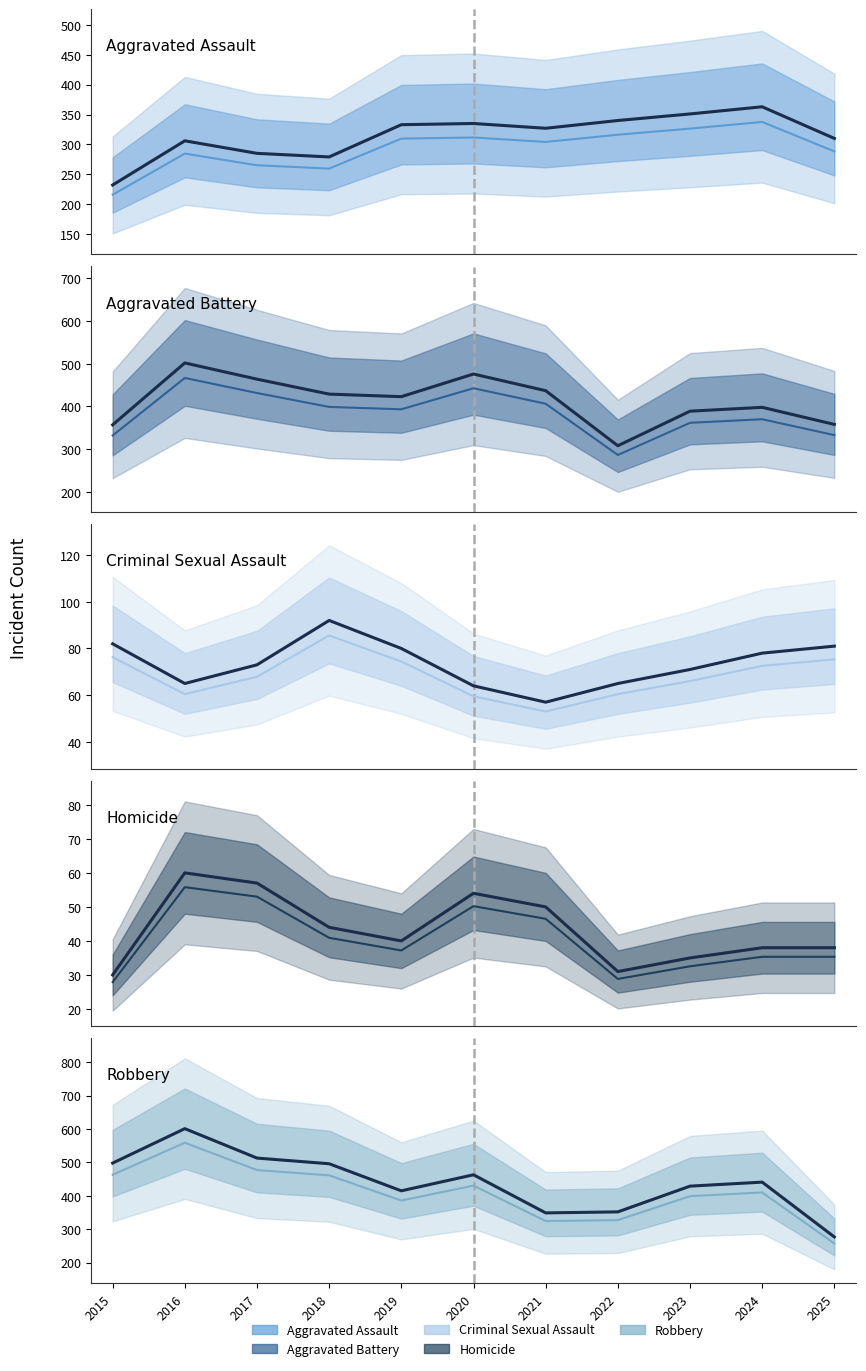

What are all the series names shown in the legend?

Aggravated Assault, Aggravated Battery, Criminal Sexual Assault, Homicide, Robbery